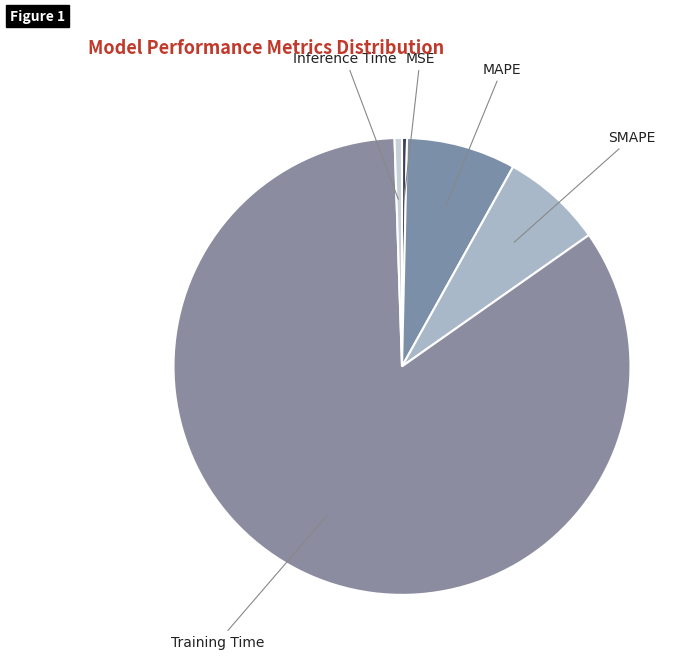

True or false: Training Time accounts for 84% of the total.

True